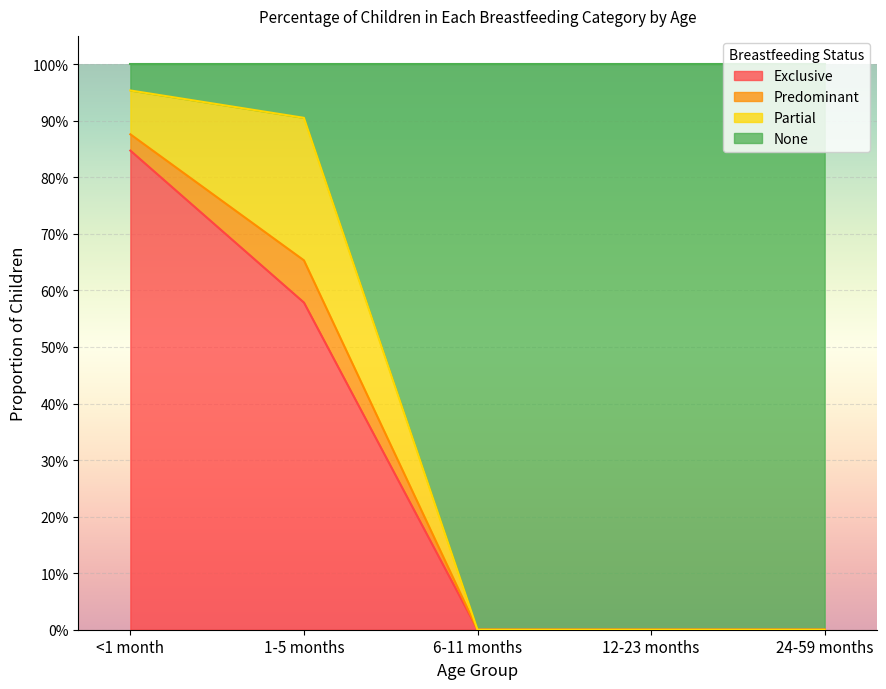

Does the chart display data point markers on the line(s)?

No